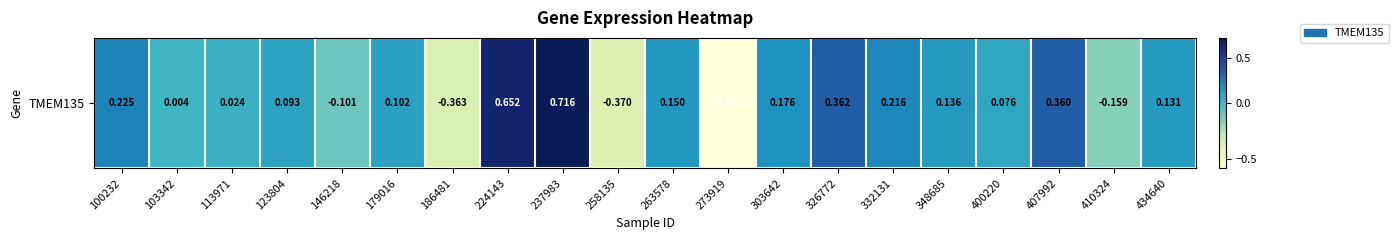

List the labels in order of value, smallest first.

273919, 258135, 186481, 410324, 146218, 103342, 113971, 400220, 123804, 179016, 434640, 348685, 263578, 303642, 332131, 100232, 407992, 326772, 224143, 237983